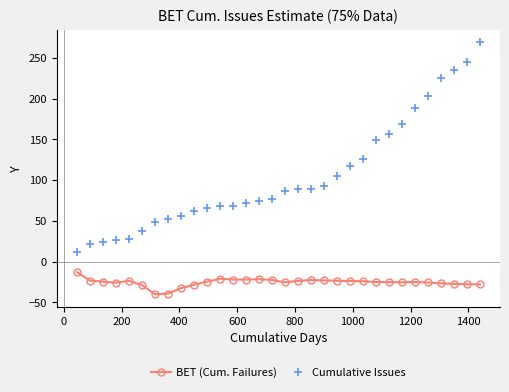

Which series has the largest total across all categories?

Cumulative Issues